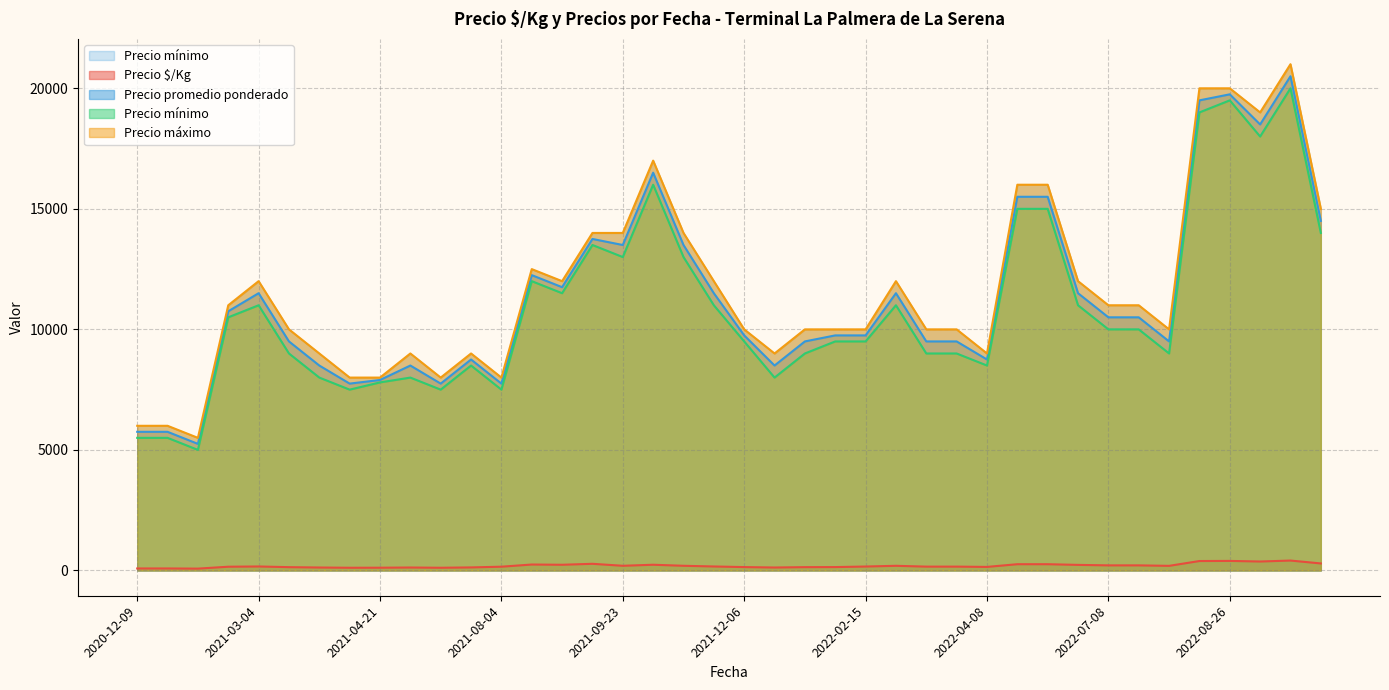

What is the minimum value for Precio promedio ponderado?

5250